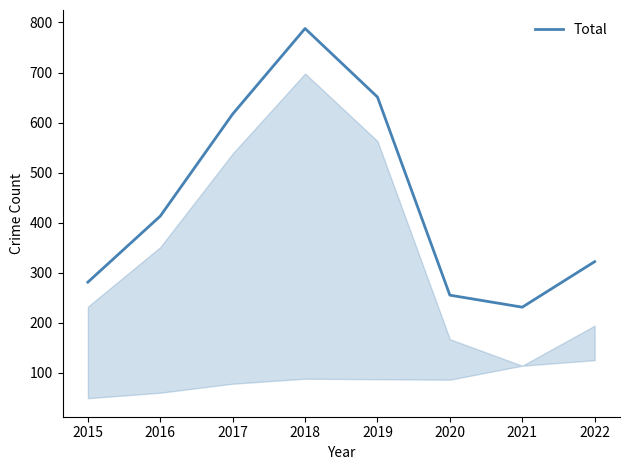

True or false: the data has more than 1 interior local peaks.

False